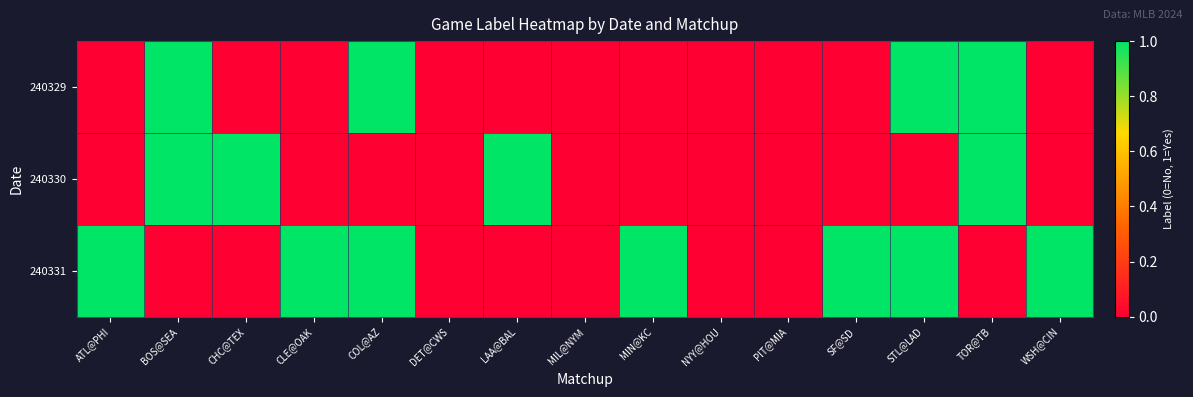

Reading left to right, what are all the values shown in this chart?

240329: ATL@PHI=0	BOS@SEA=1	CHC@TEX=0	CLE@OAK=0	COL@AZ=1	DET@CWS=0	LAA@BAL=0	MIL@NYM=0	MIN@KC=0	NYY@HOU=0	PIT@MIA=0	SF@SD=0	STL@LAD=1	TOR@TB=1	WSH@CIN=0
240330: ATL@PHI=0	BOS@SEA=1	CHC@TEX=1	CLE@OAK=0	COL@AZ=0	DET@CWS=0	LAA@BAL=1	MIL@NYM=0	MIN@KC=0	NYY@HOU=0	PIT@MIA=0	SF@SD=0	STL@LAD=0	TOR@TB=1	WSH@CIN=0
240331: ATL@PHI=1	BOS@SEA=0	CHC@TEX=0	CLE@OAK=1	COL@AZ=1	DET@CWS=0	LAA@BAL=0	MIL@NYM=0	MIN@KC=1	NYY@HOU=0	PIT@MIA=0	SF@SD=1	STL@LAD=1	TOR@TB=0	WSH@CIN=1